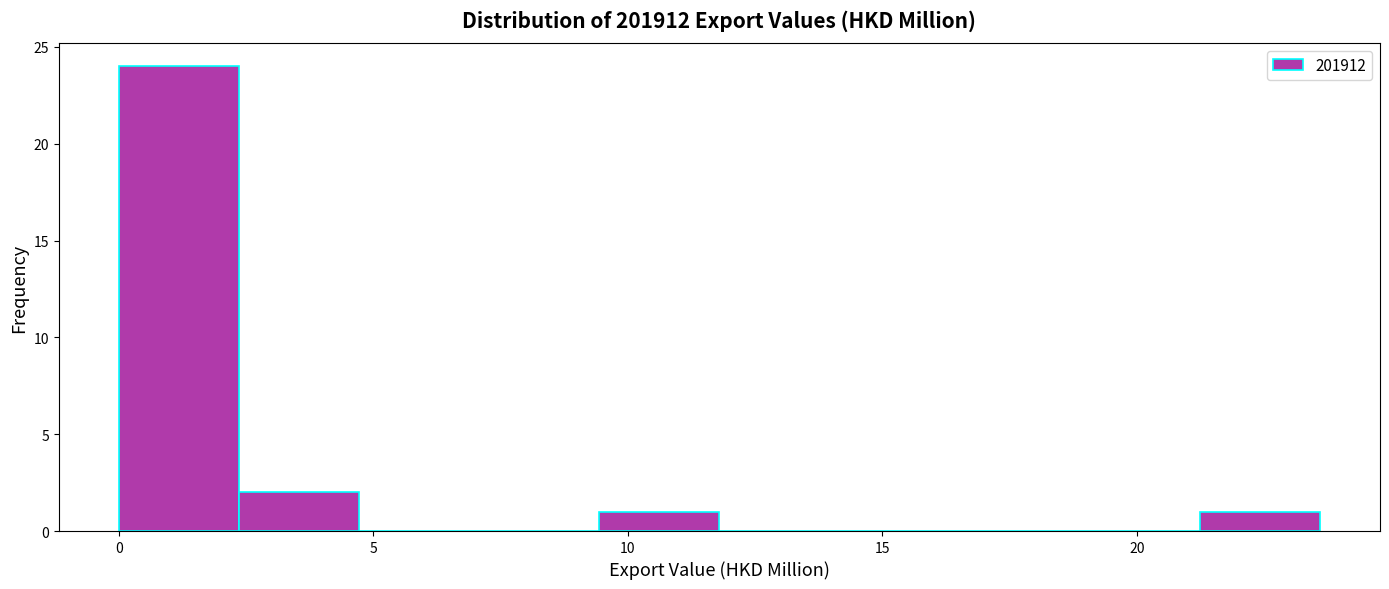

What is the height of the bar covering 9.5 to 12.0 on the x-axis? Neither the bar edges nor the heights are printed on the chart, so give them approximately, as read against the axes.

1